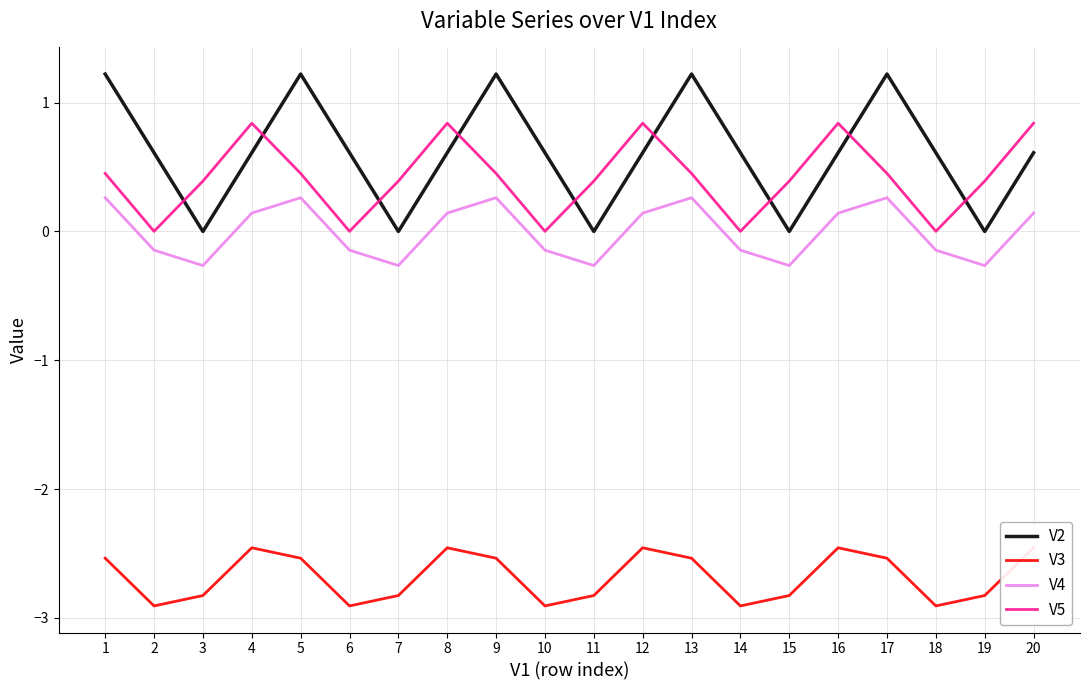

True or false: V3 and V2 intersect in this chart.

False